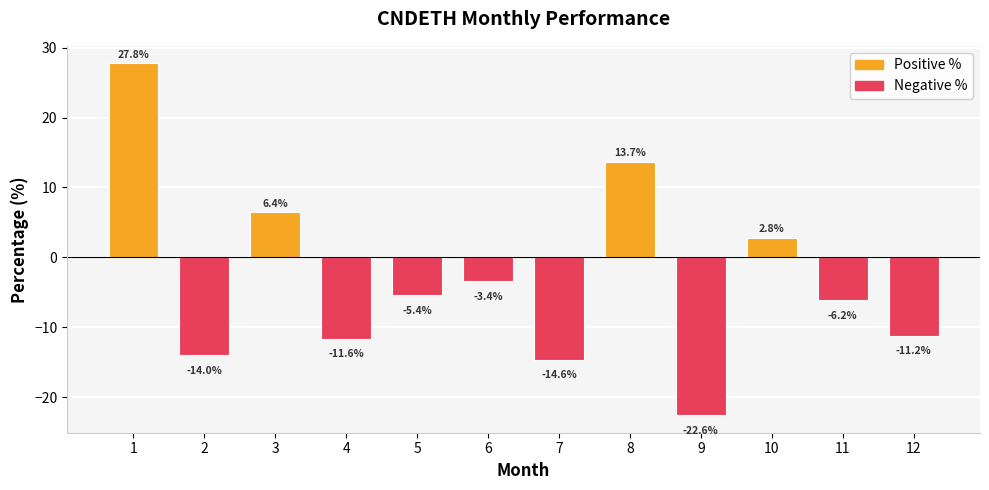

How many positive values are there?

4